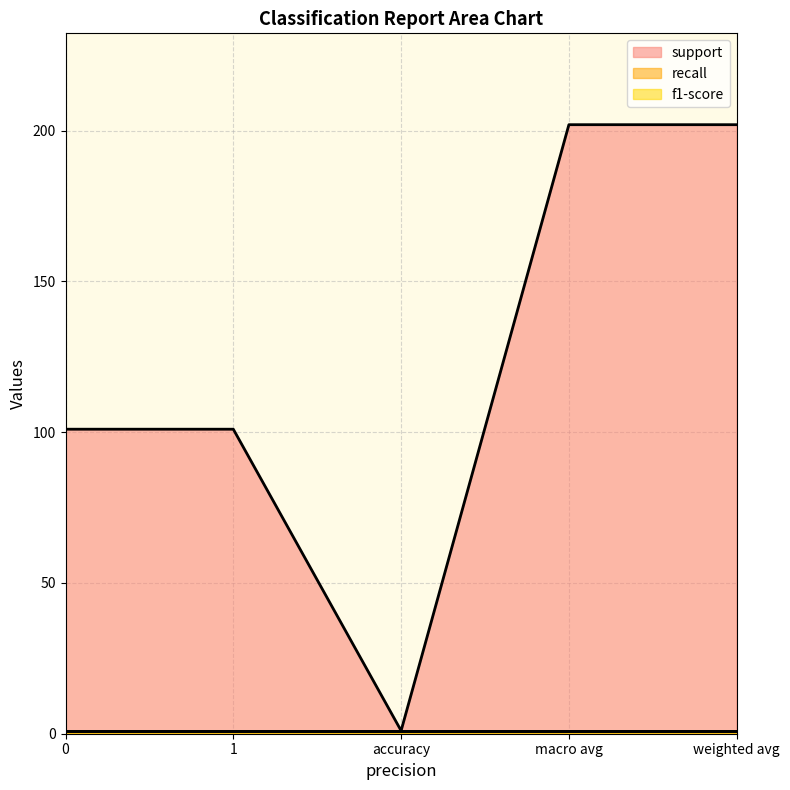

Reading left to right, what are all the values shown in this chart?

support: 0=101	1=101	accuracy=1	macro avg=202	weighted avg=202
recall: 0=1	1=1	accuracy=1	macro avg=1	weighted avg=1
f1-score: 0=1	1=1	accuracy=1	macro avg=1	weighted avg=1